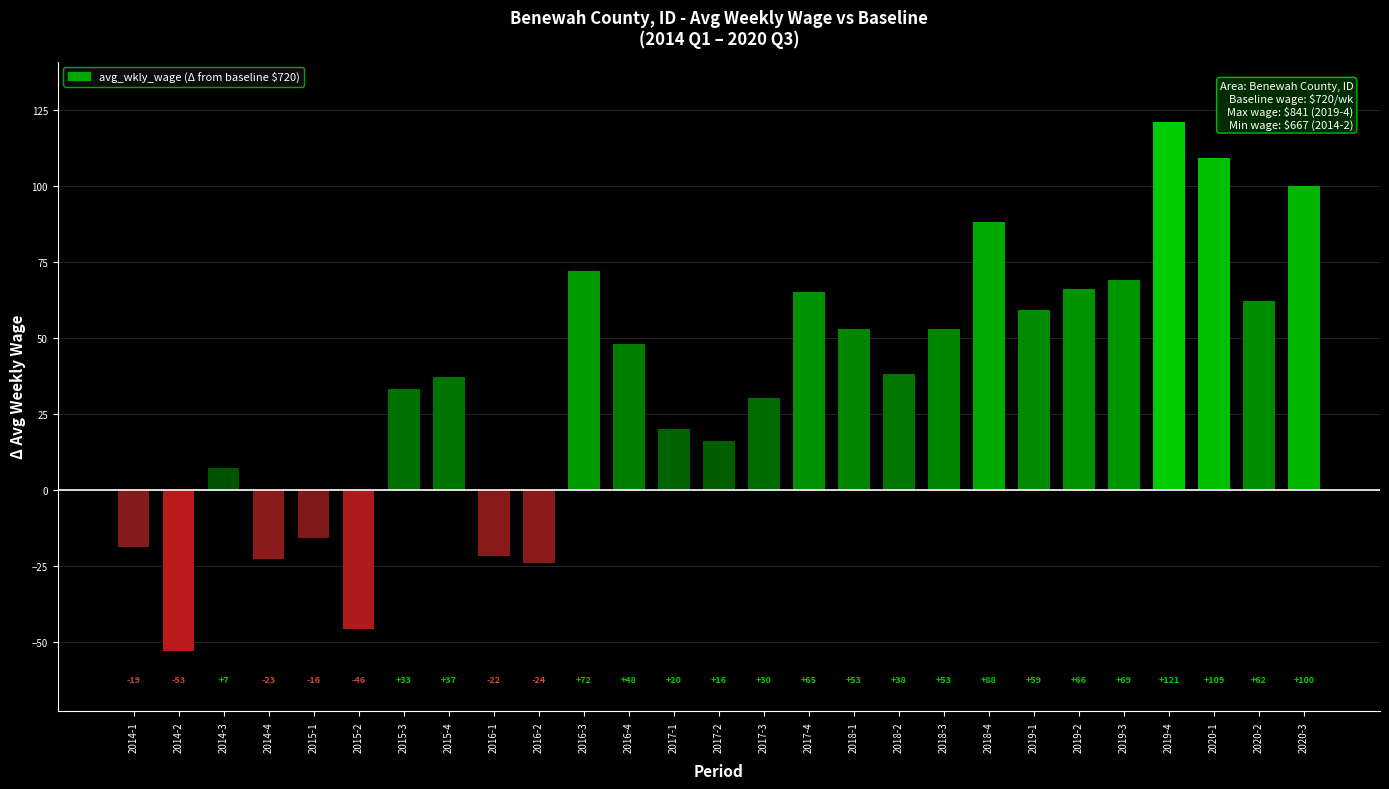

True or false: the data shows 7 at 2014-3.

True